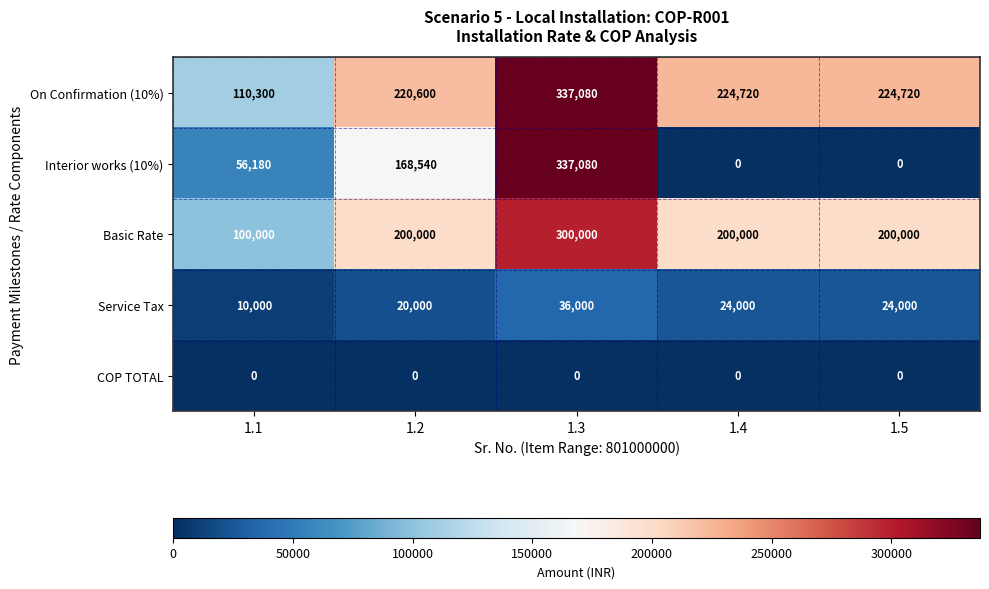

At which category is the sum across all series the highest?

1.3